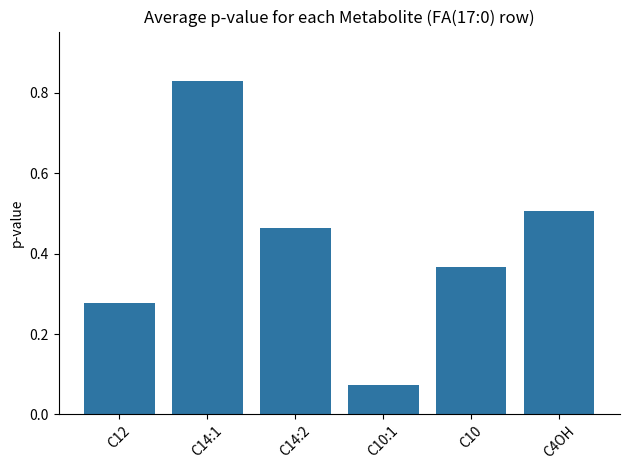

What is the sum of all values?

2.5